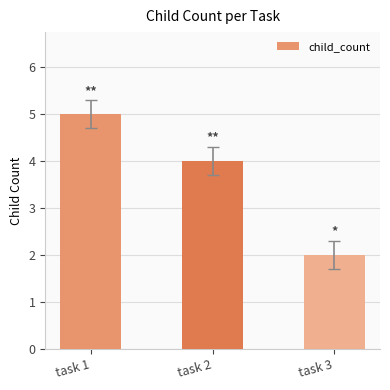

What is the difference between the values at task 1 and task 2?

1